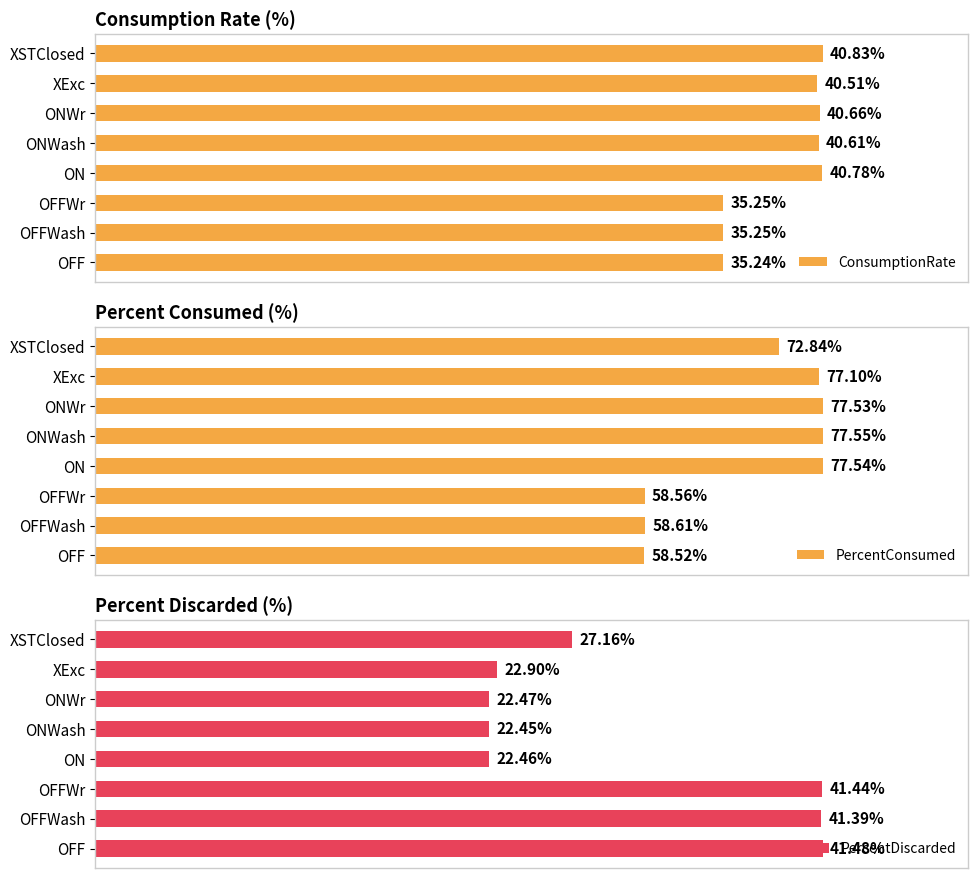

What is the sum of all PercentConsumed values?

558.2